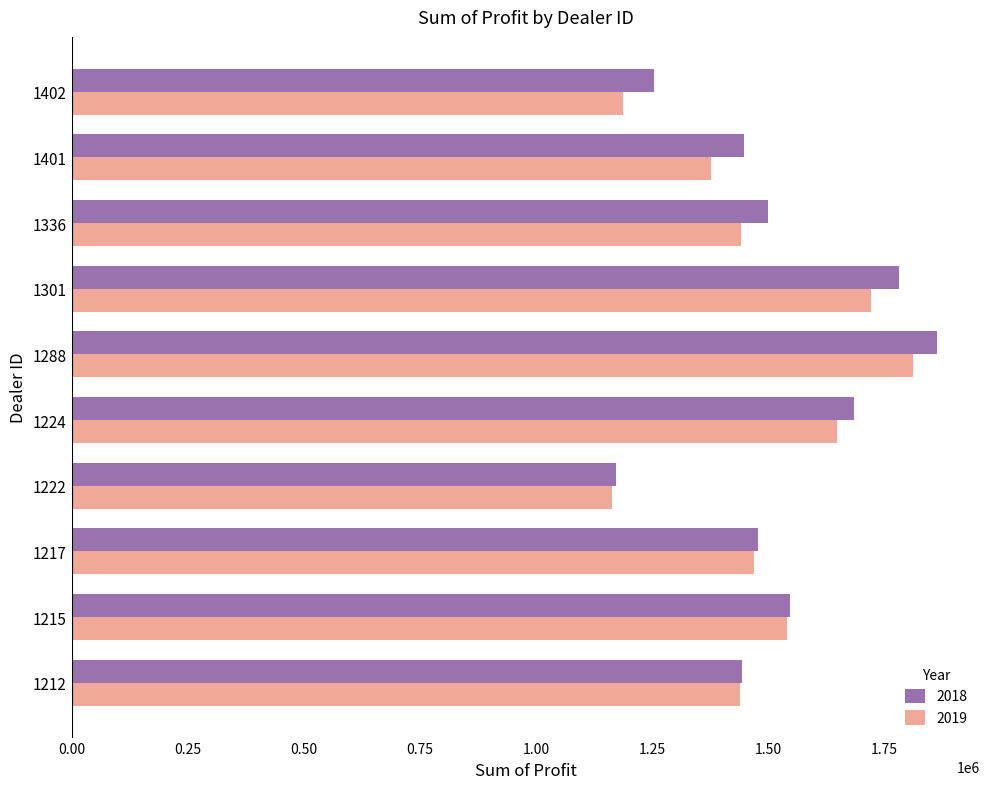

What is the average value of the 2018 series?

1517112.9